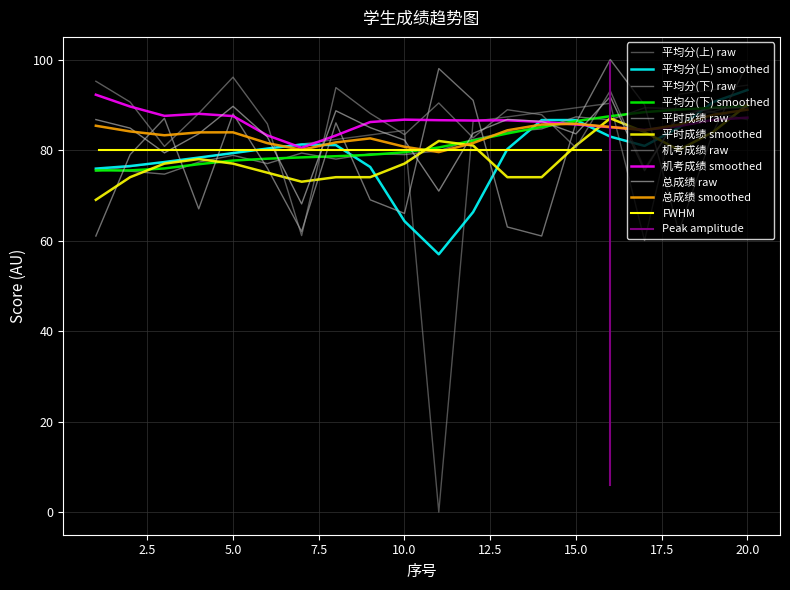

Which series has the largest total across all categories?

机考成绩